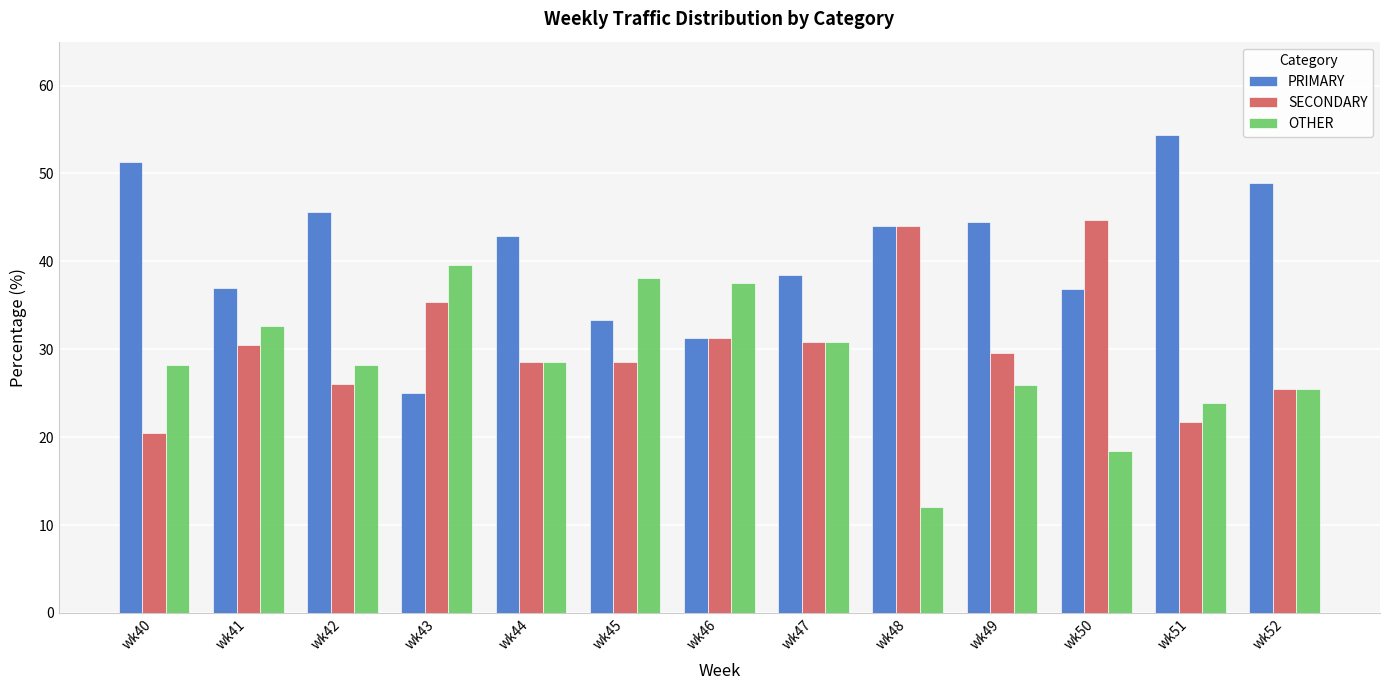

What is the total value across all series at wk45?

100.0